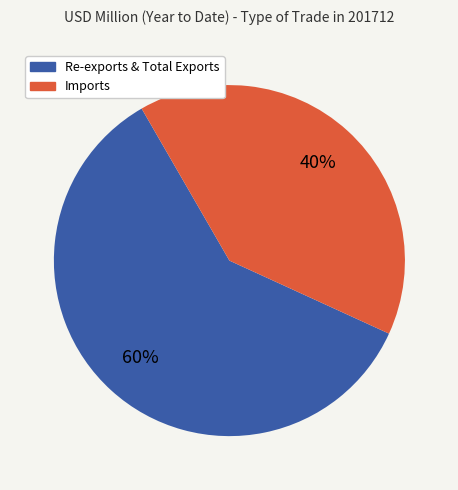

How many slices are in this pie chart?

2